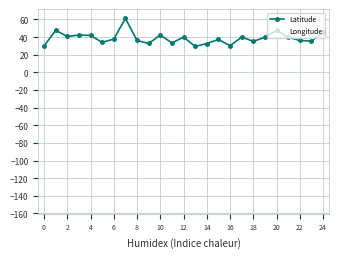

True or false: Longitude has more than 2 points higher than both neighbors.

True